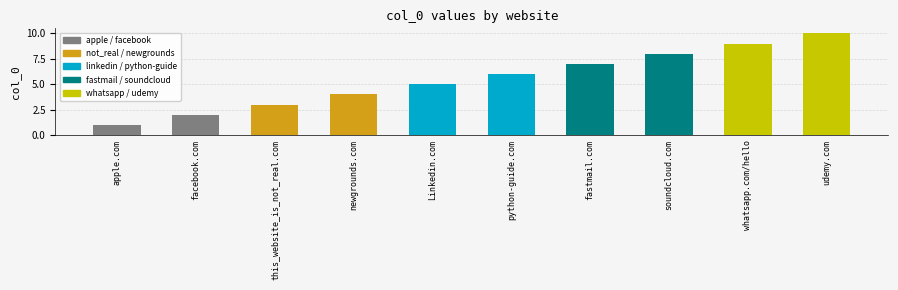

How many series are shown in this chart?

1